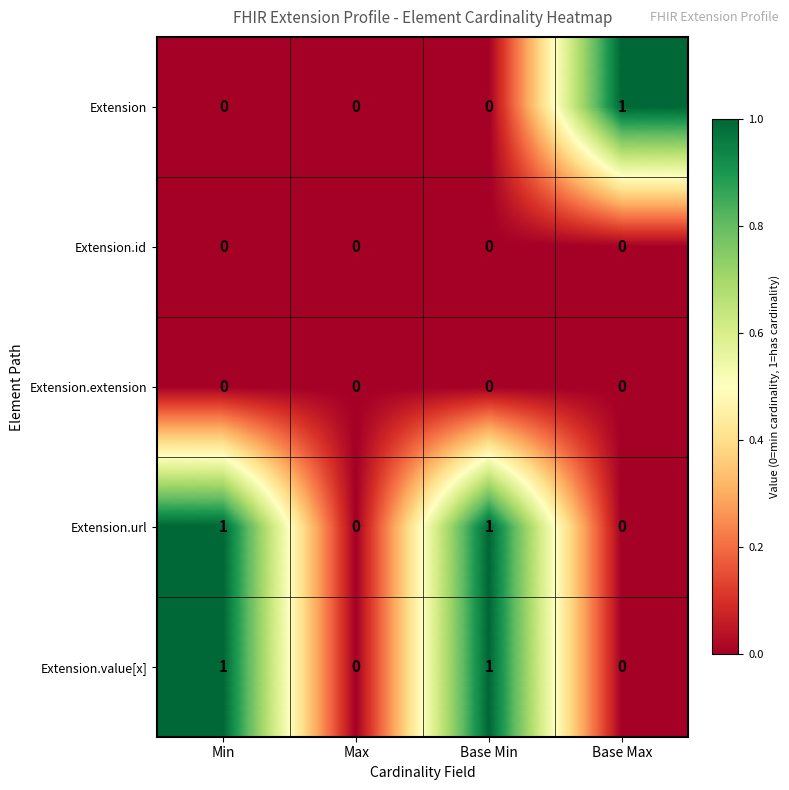

At which label does Extension reach its peak?

Base Max